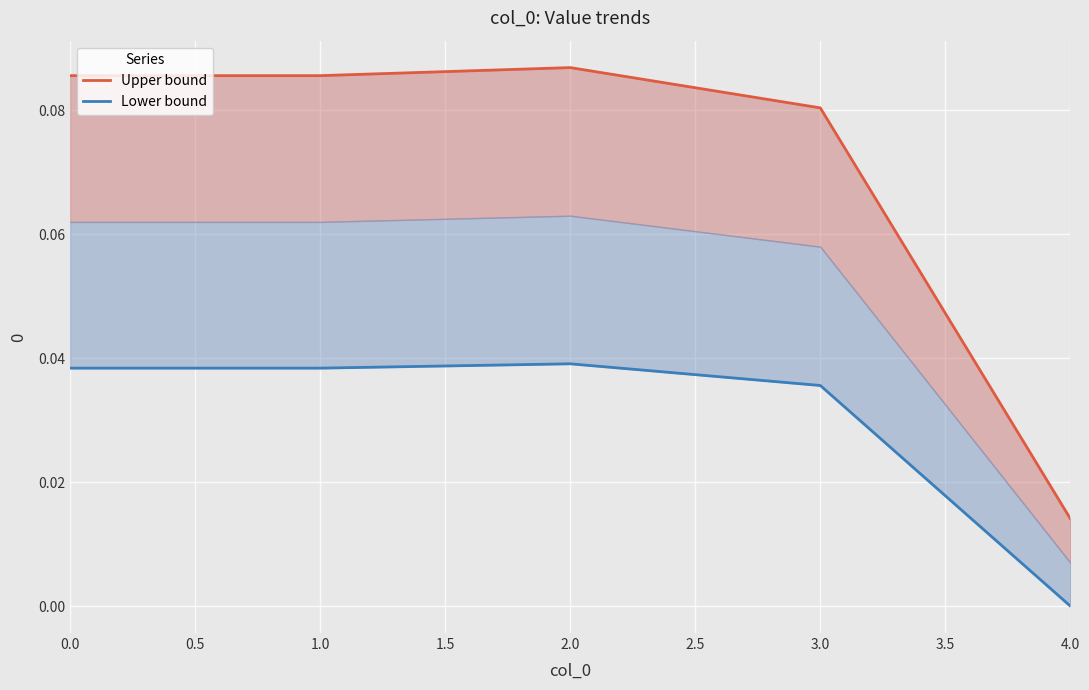

What position from the left is 1.0?

2